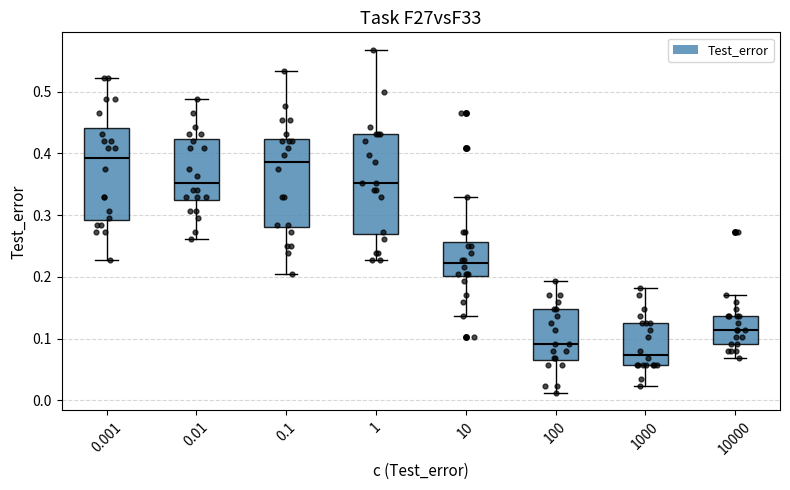

Reading left to right, read every box against the y-axis: the position of its median line, the range the box covers, and the ends of its whiskers. The values are not printed on the chart, so give them approximately, as read against the axis.

0.001: median 0.39, box 0.29 to 0.44, whiskers 0.23 to 0.52
0.01: median 0.35, box 0.32 to 0.42, whiskers 0.26 to 0.49
0.1: median 0.39, box 0.28 to 0.42, whiskers 0.20 to 0.53
1: median 0.35, box 0.27 to 0.43, whiskers 0.23 to 0.57
10: median 0.22, box 0.20 to 0.26, whiskers 0.14 to 0.33
100: median 0.09, box 0.07 to 0.15, whiskers 0.01 to 0.19
1000: median 0.07, box 0.06 to 0.13, whiskers 0.02 to 0.18
10000: median 0.11, box 0.09 to 0.14, whiskers 0.07 to 0.17